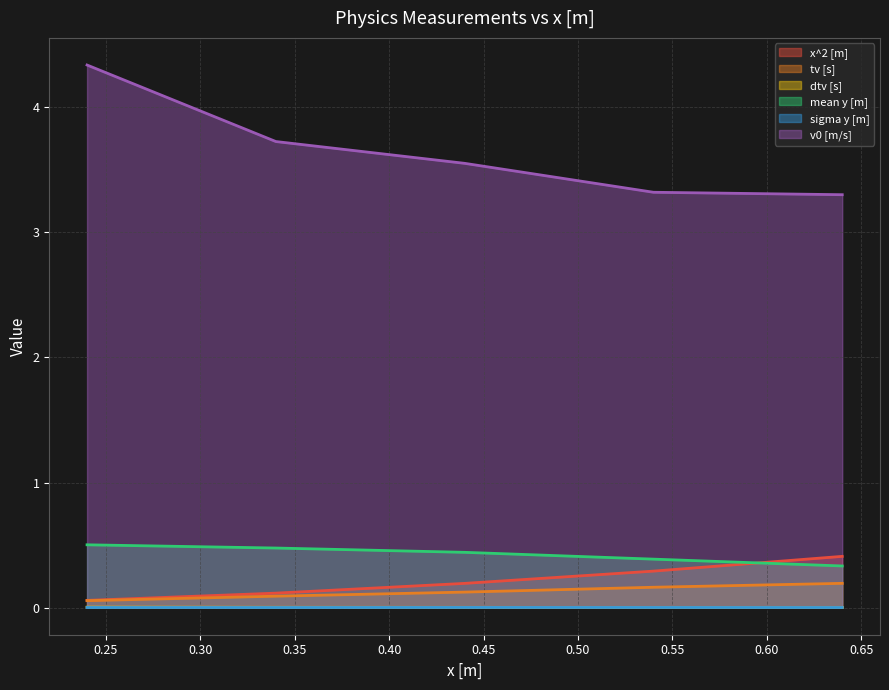

Reading left to right, list all the values displayed in this chart.

x^2 [m]: 0.1	0.1	0.2	0.3	0.4
tv [s]: 0.1	0.1	0.1	0.2	0.2
dtv [s]: 0.0	0.0	0.0	0.0	0.0
mean y [m]: 0.5	0.5	0.4	0.4	0.3
sigma y [m]: 0.0	0.0	0.0	0.0	0.0
v0 [m/s]: 4.3	3.7	3.6	3.3	3.3